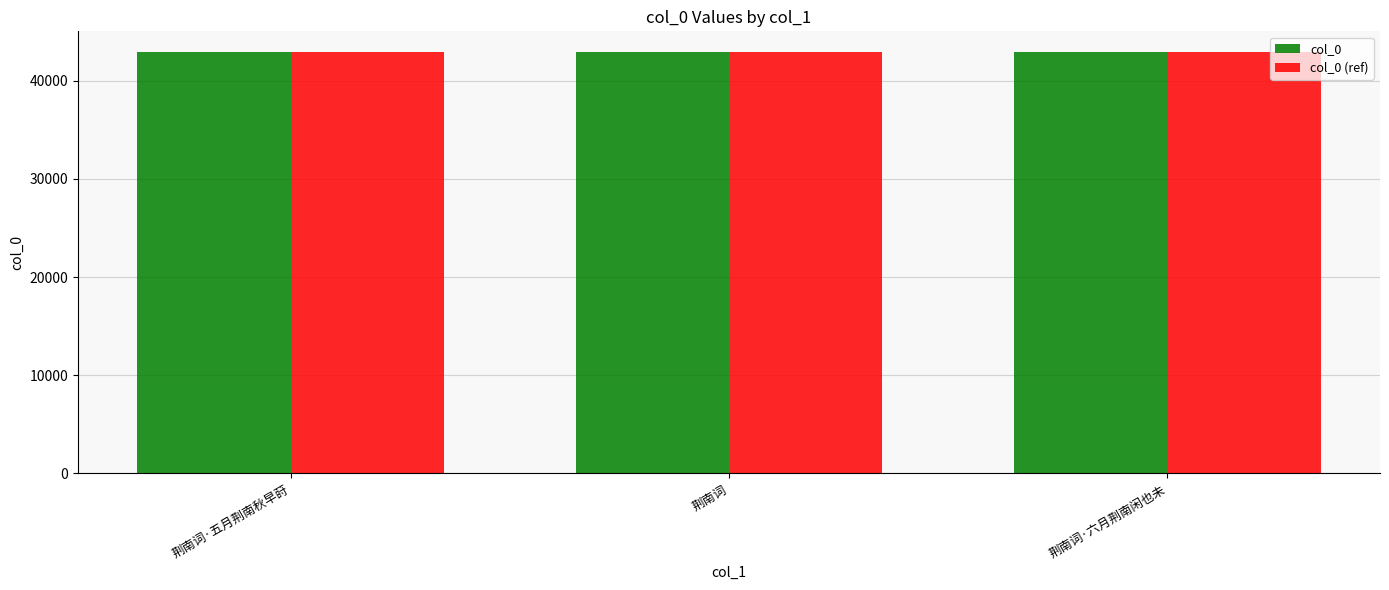

What is the total value across all series at 荆南词?

85788